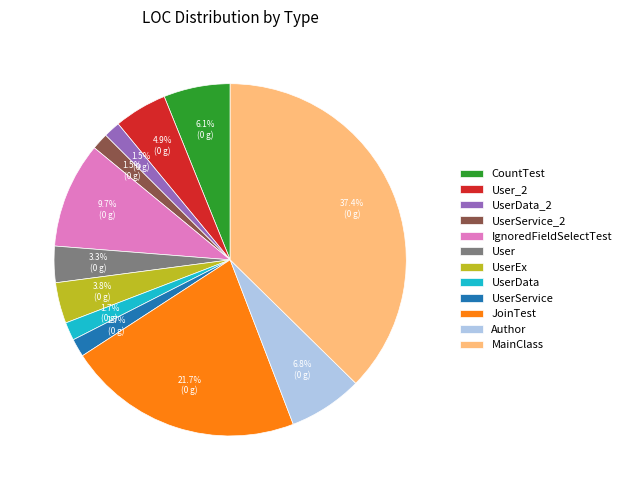

To the nearest percent, what is the combined percentage of UserService_2 and UserEx?

5%